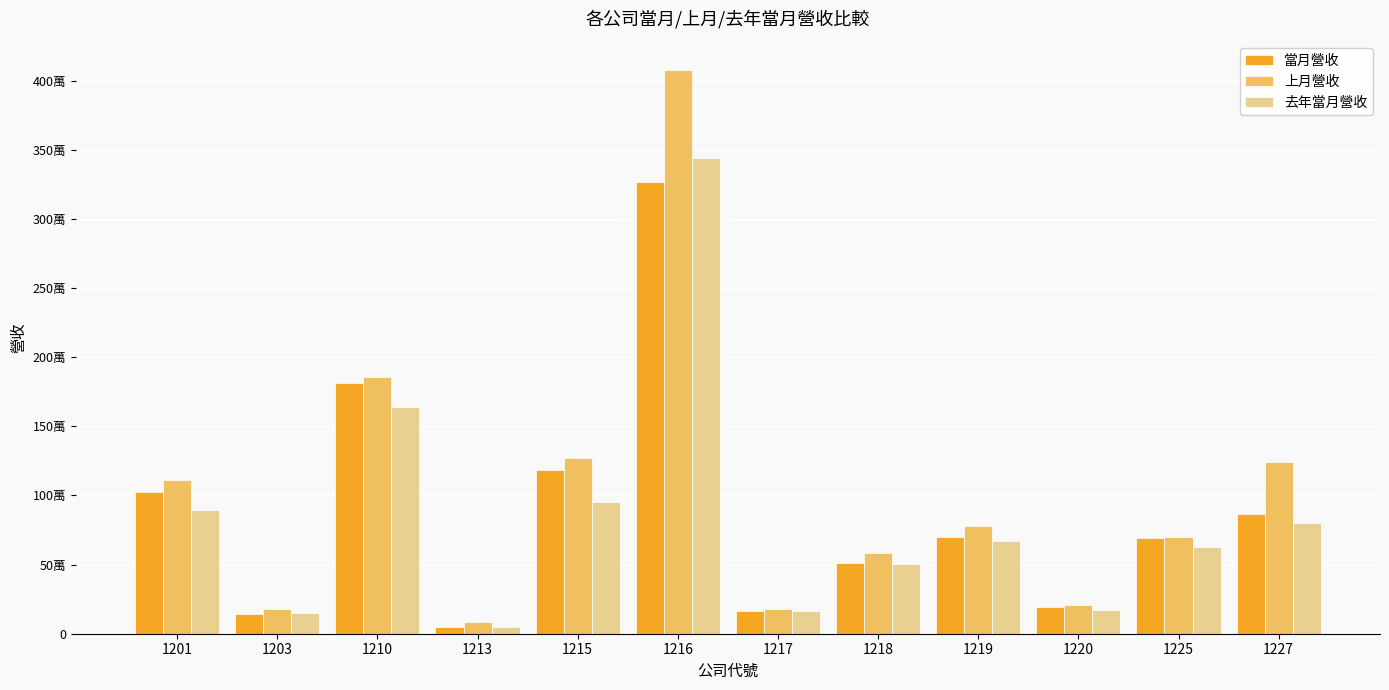

Does the chart contain any negative values?

No